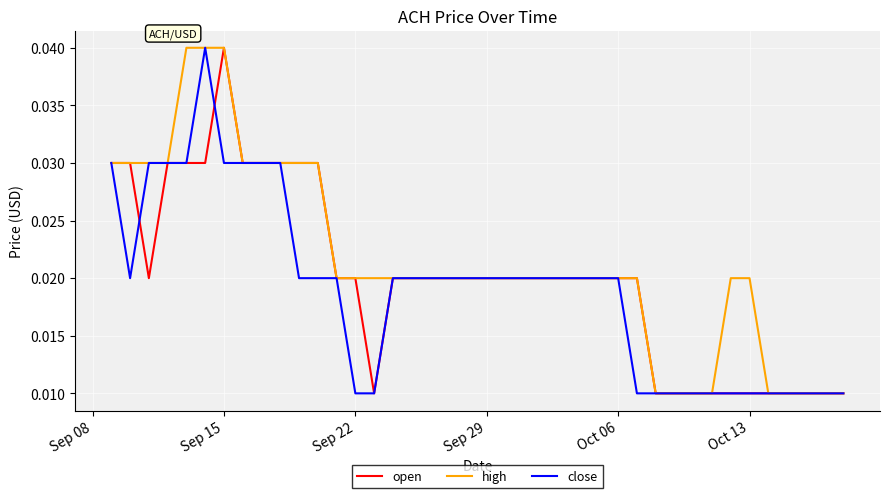

Which series has the largest total across all categories?

high